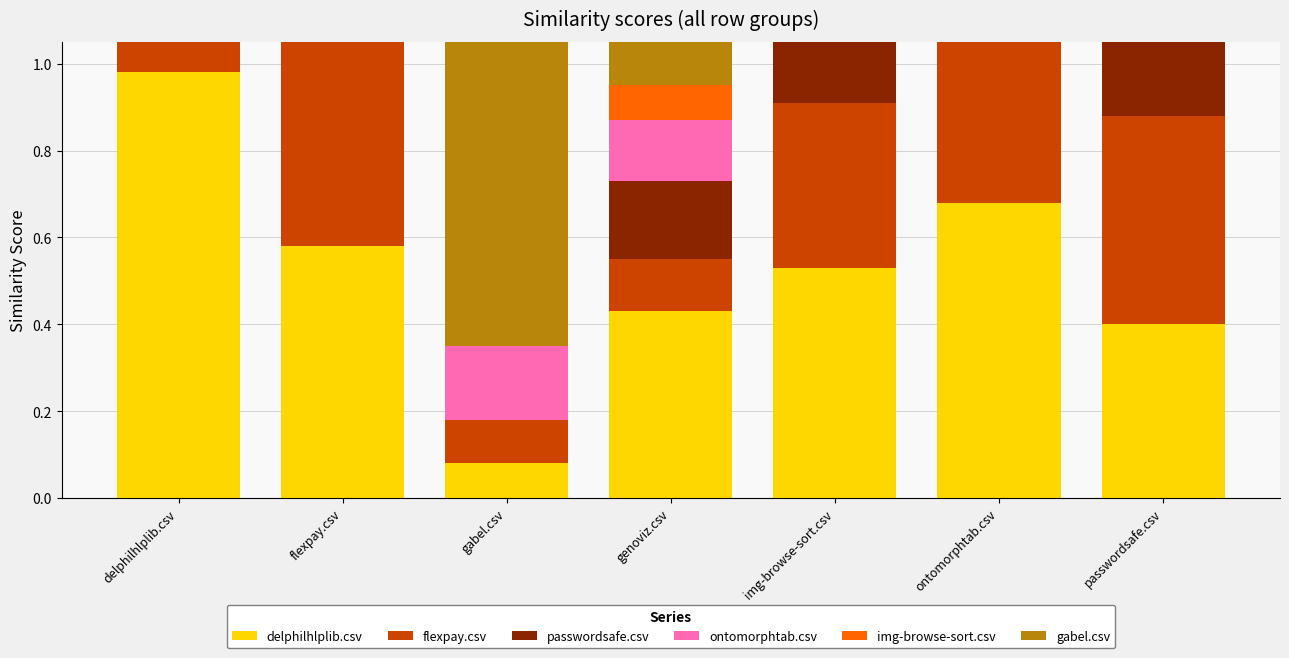

Read the ontomorphtab.csv value at ontomorphtab.csv.

0.9